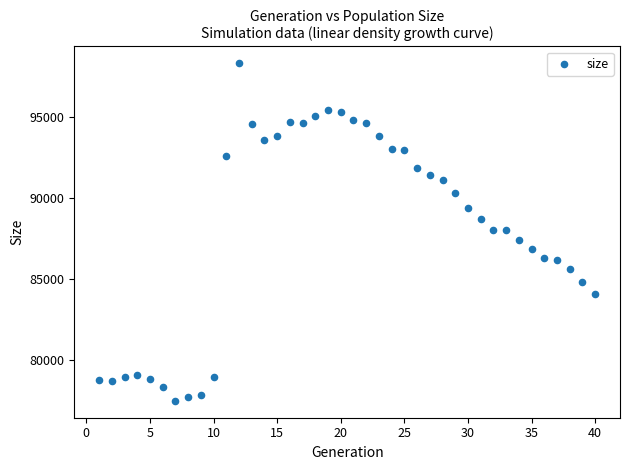

What is the range of Y values (max minus min)?

20845